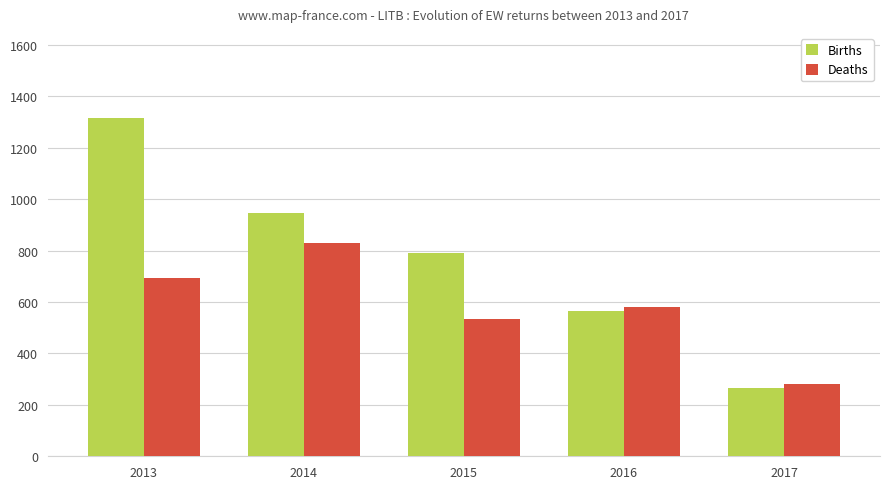

Is the value of Deaths at 2016 greater than the value of Births at 2016?

Yes